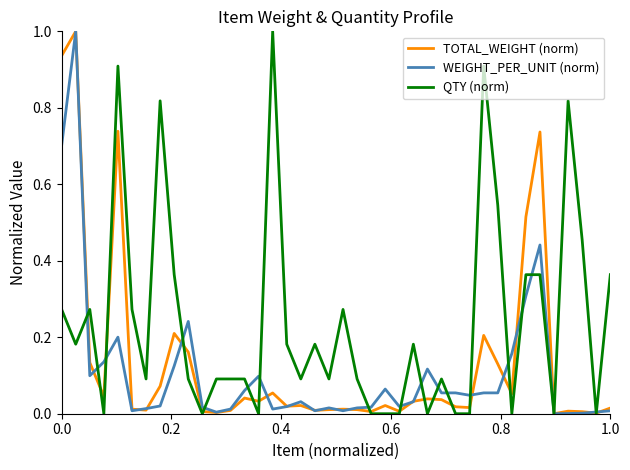

What is the highest value of the TOTAL_WEIGHT (norm) series?

1.0